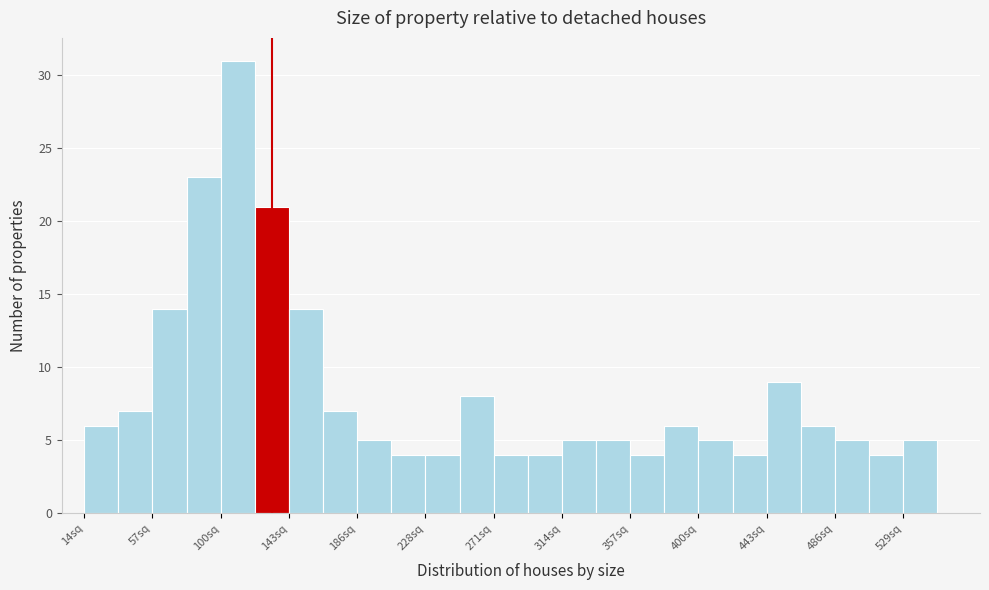

How tall is the bar that spans 335 to 355 on the x-axis? Neither the bar edges nor the heights are printed on the chart, so give them approximately, as read against the axes.

5